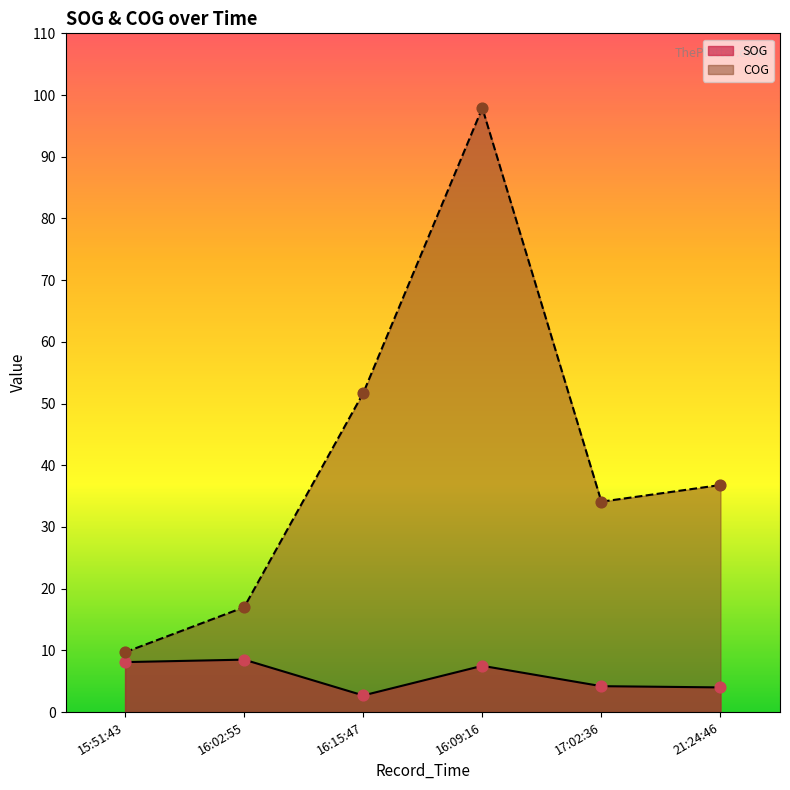

What are all the series names shown in the legend?

SOG, COG